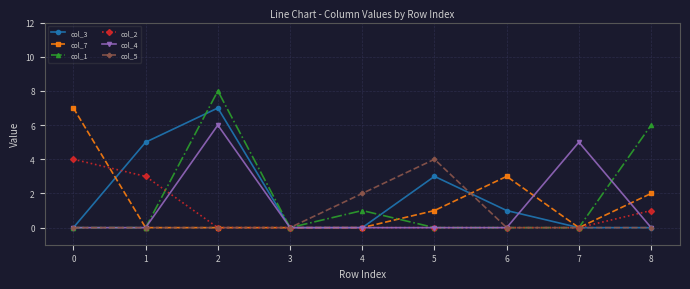

Which series changed the most between 0 and 3?

col_7